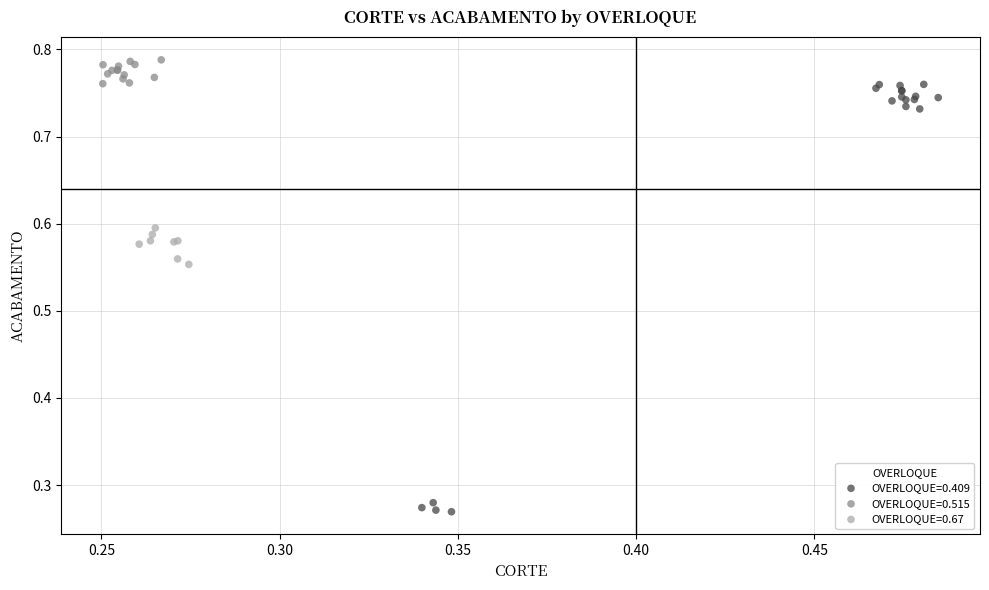

Which series reaches the minimum Y coordinate?

OVERLOQUE=0.409